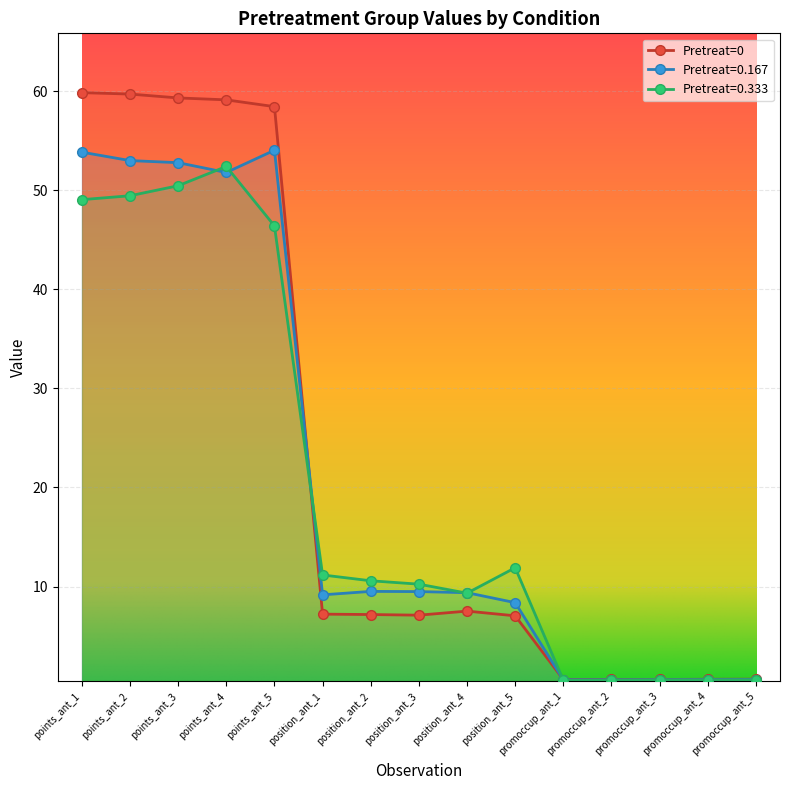

What is the sum of all 0.333 values?

303.8